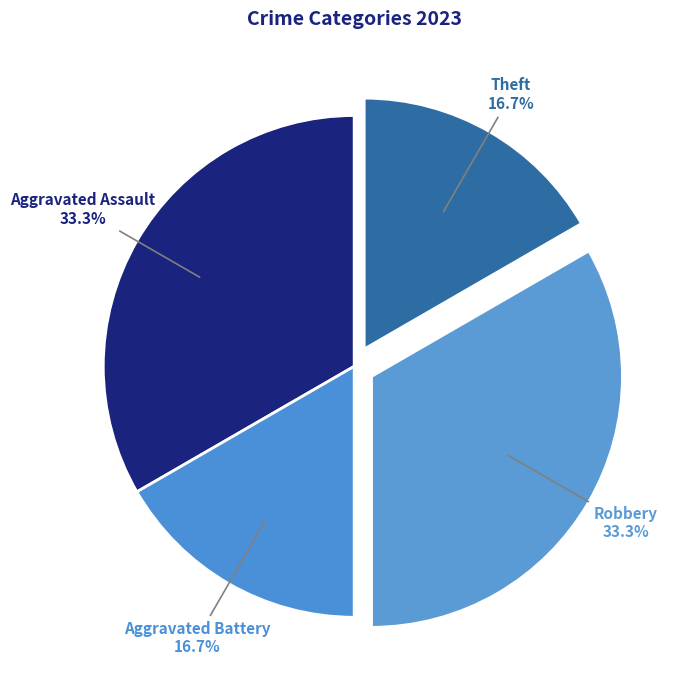

How many slices are in this pie chart?

4